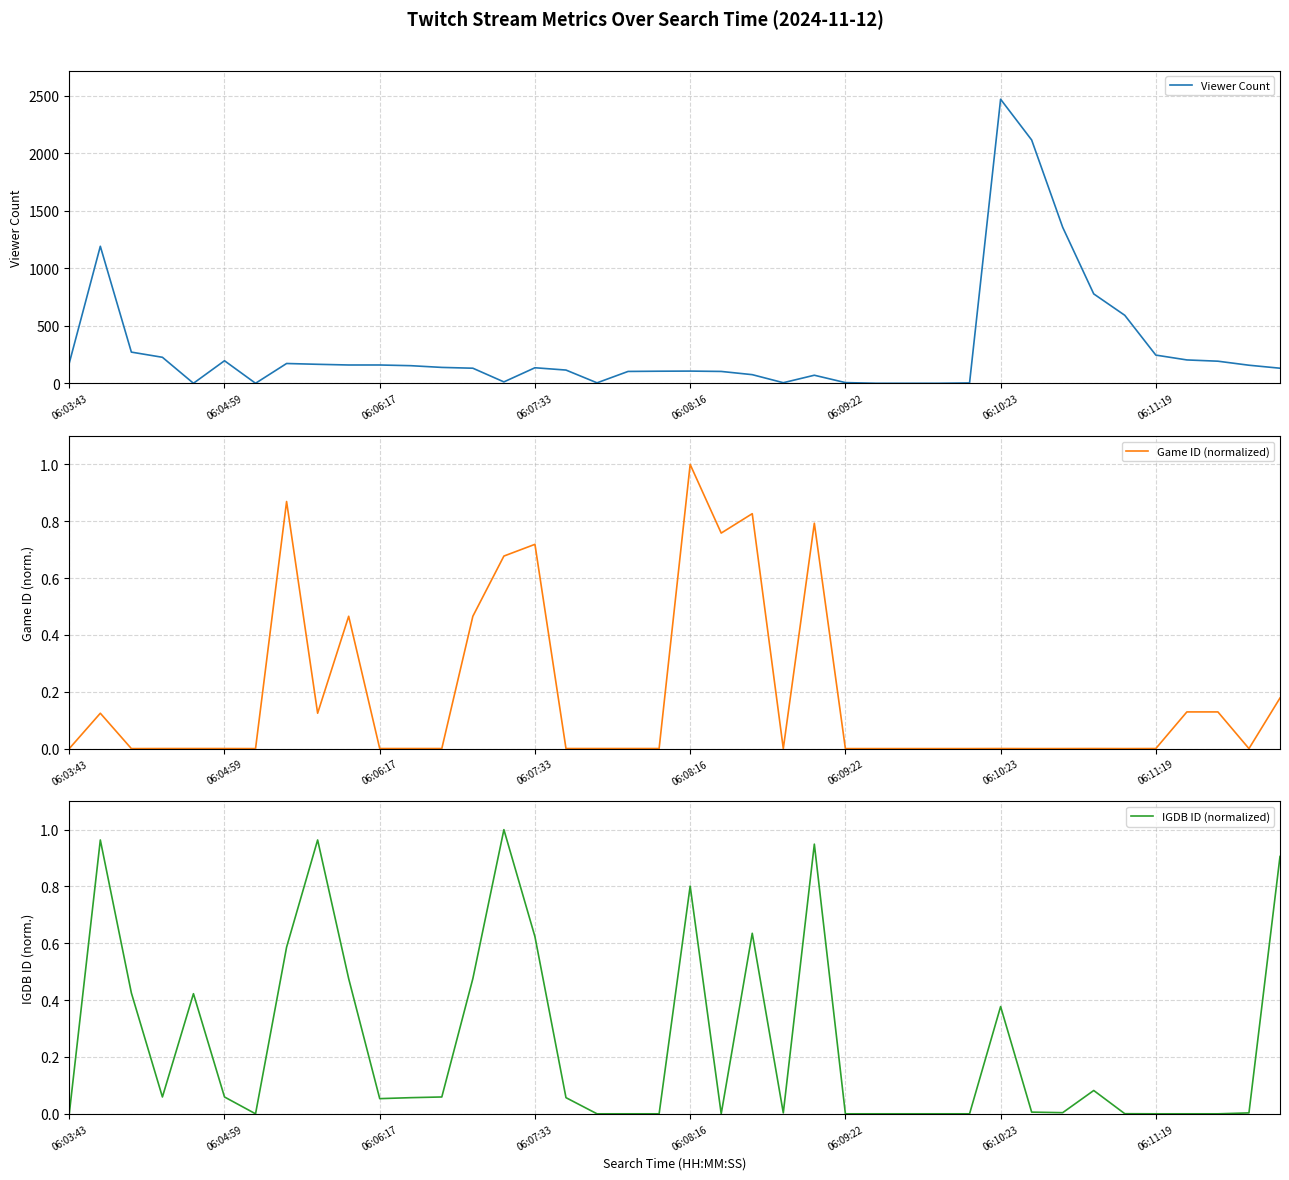

The IGDB ID (normalized) series shows 1.0 at 8. True or false?

True